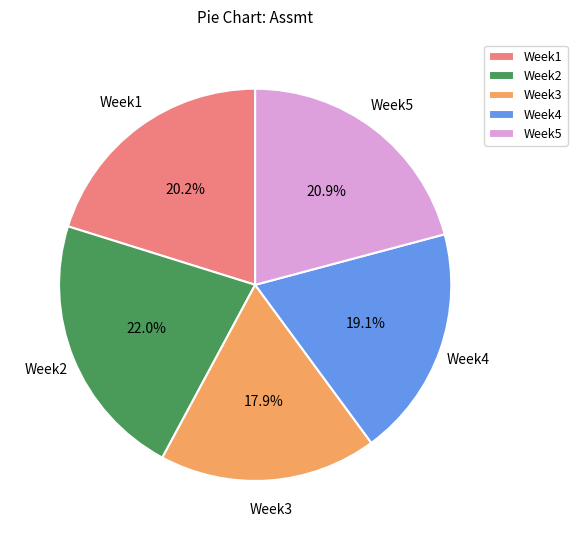

Combined, do Week5 and Week1 account for over 50%?

No